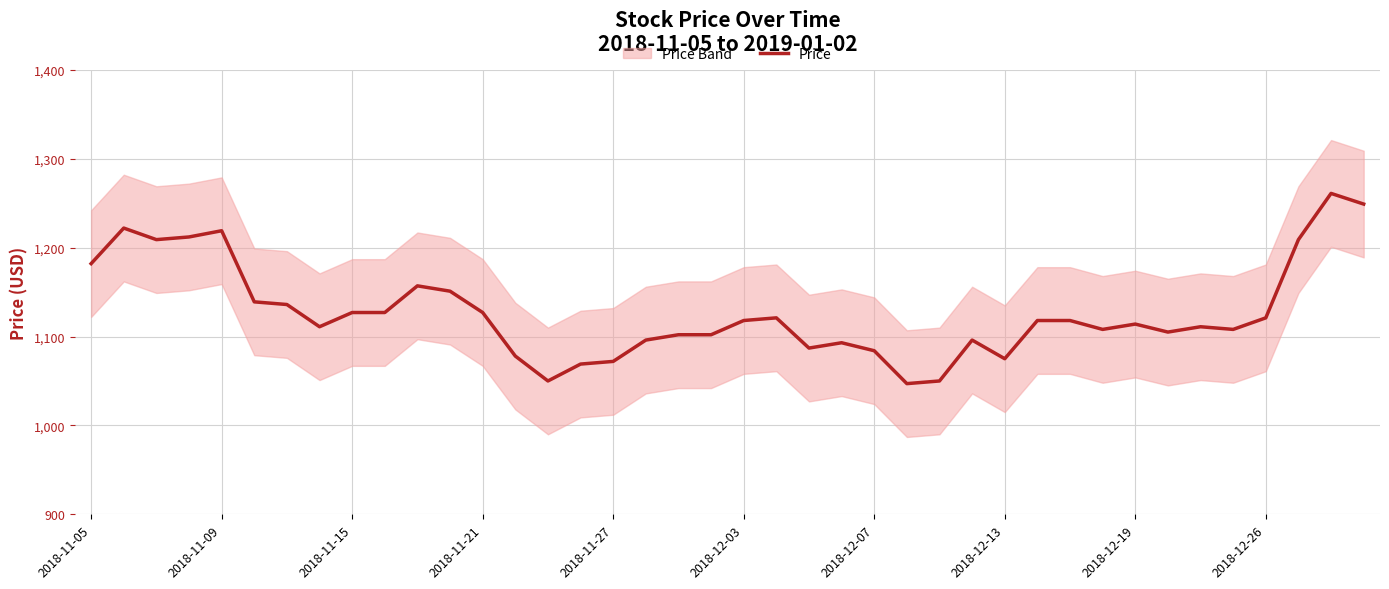

What is the highest value of the Price series?

1261